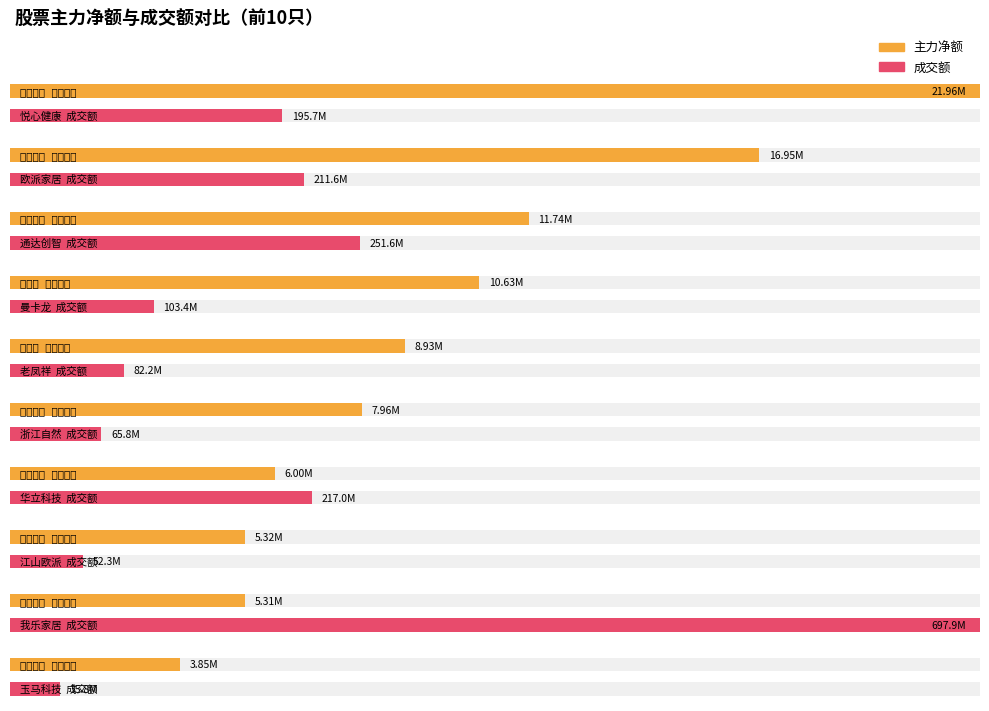

Which label corresponds to the smallest value in the chart?

玉马科技